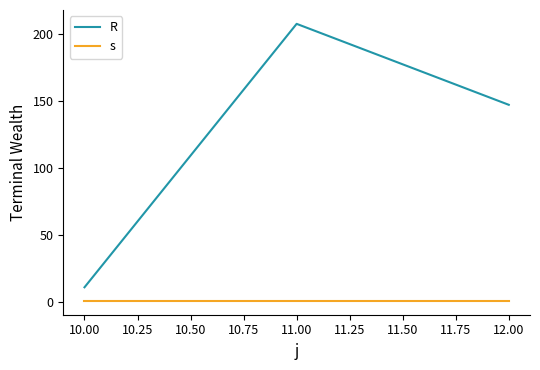

At how many categories does at least one series exceed 54?

2